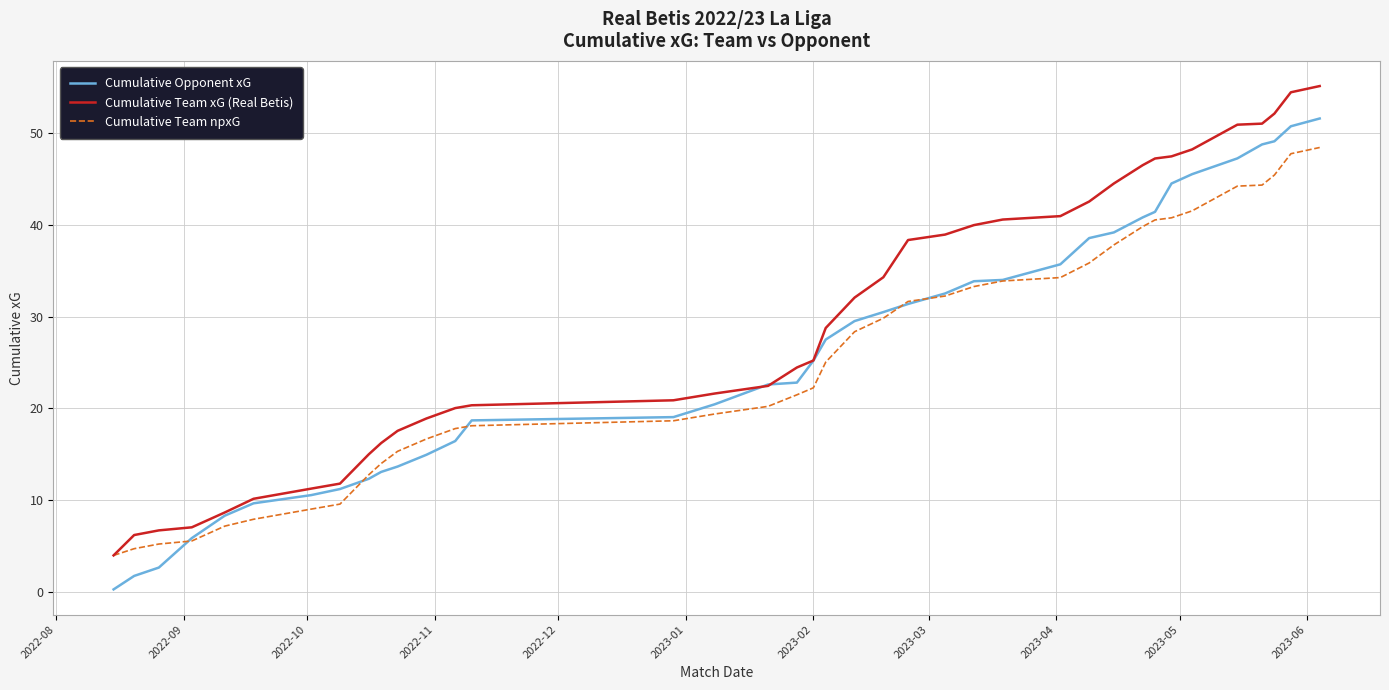

List the series in order of their peak value, highest first.

Cumulative Team xG (Real Betis), Cumulative Opponent xG, Cumulative Team npxG